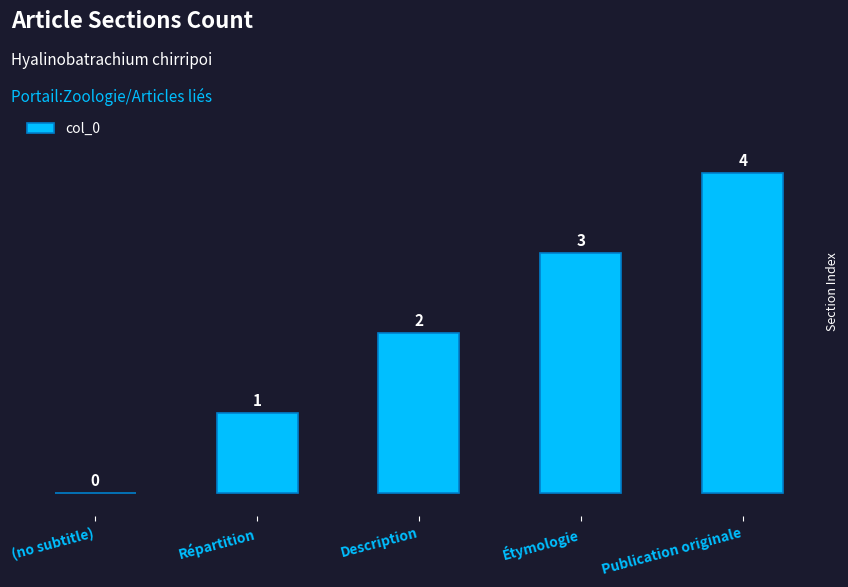

How many values are above zero?

4